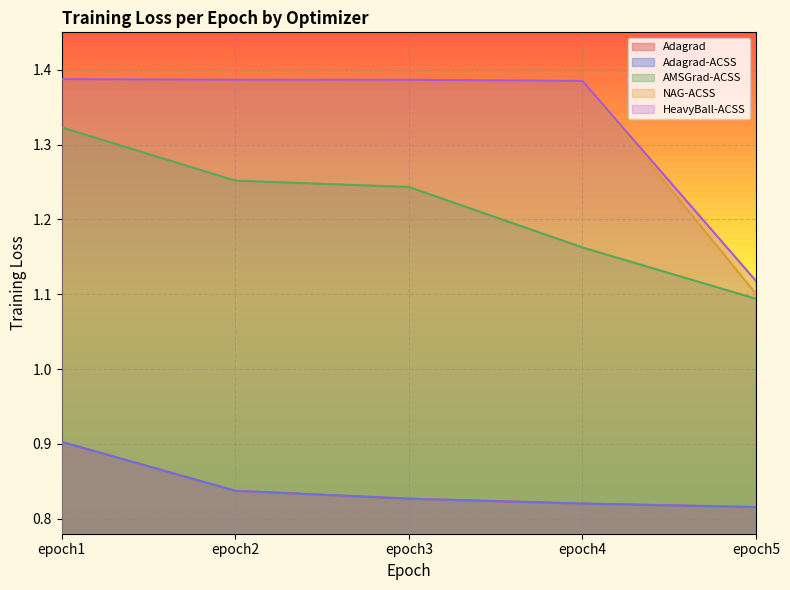

What is the difference between the maximum and minimum values in the Adagrad-ACSS series?

0.1